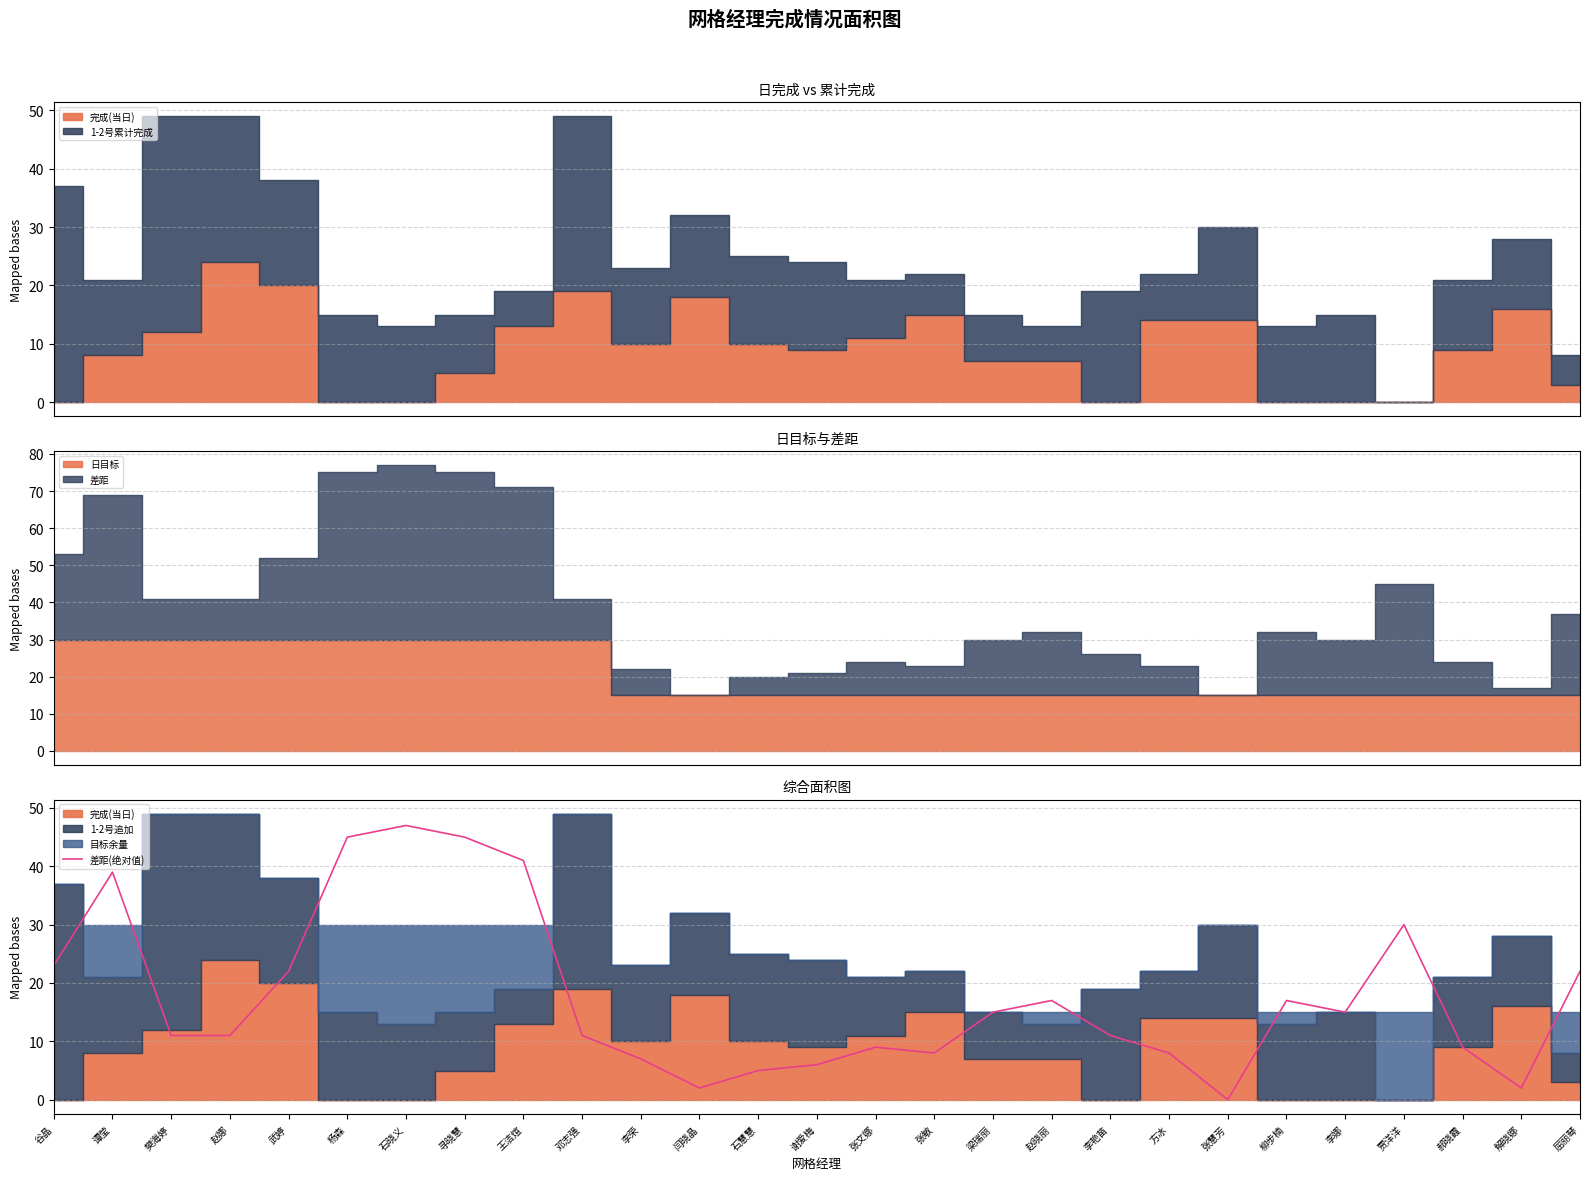

What is the difference between the maximum and minimum values?

47